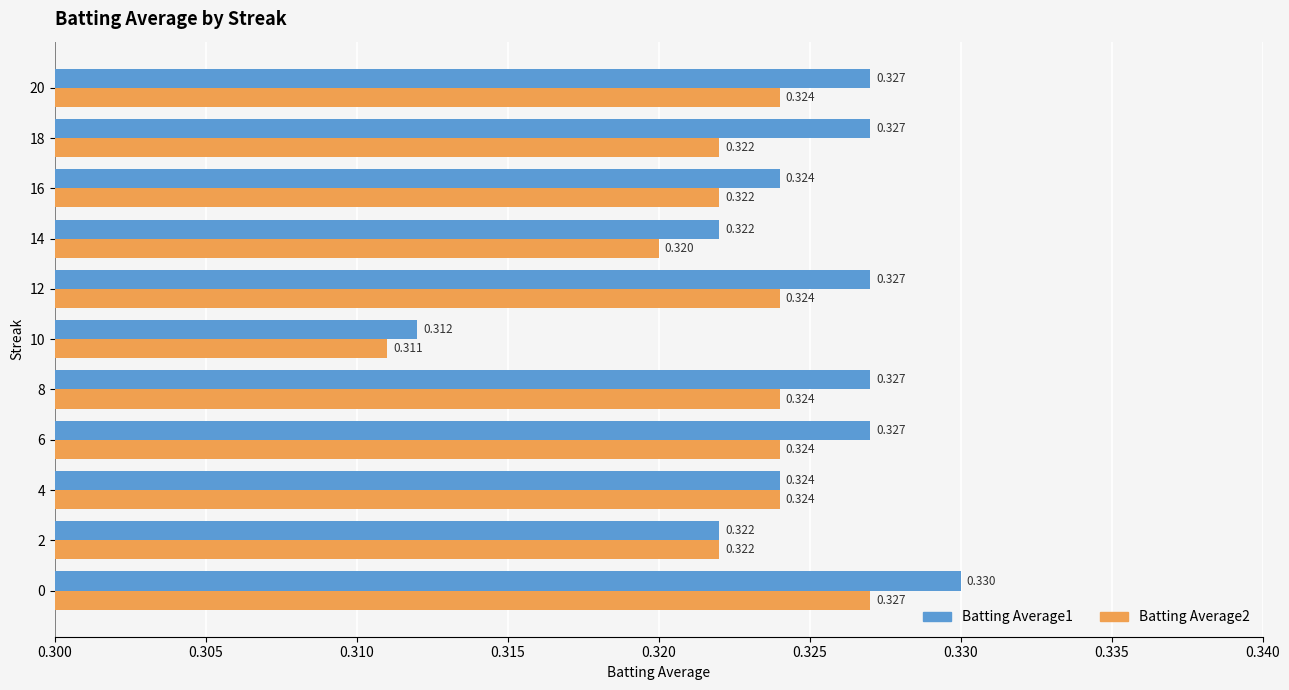

How many series are shown in this chart?

2